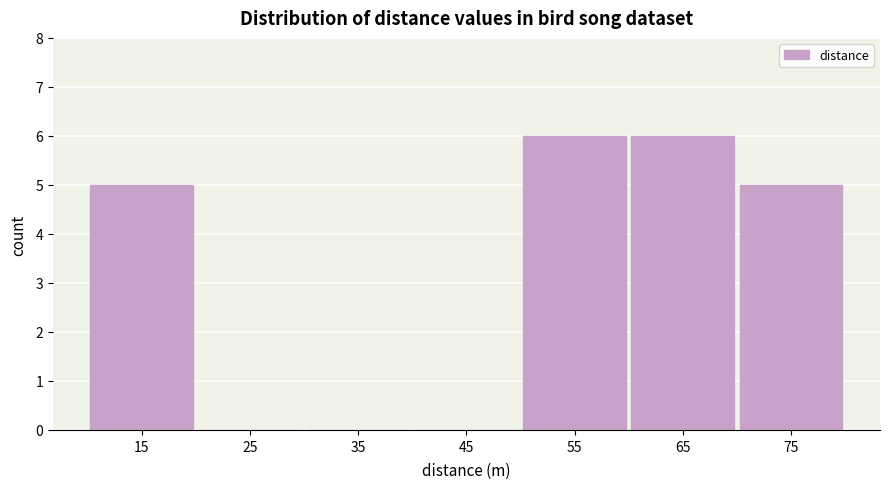

How tall is the bar that spans 70 to 80 on the x-axis? The values are not printed on the chart, so give them approximately, as read against the axis.

5